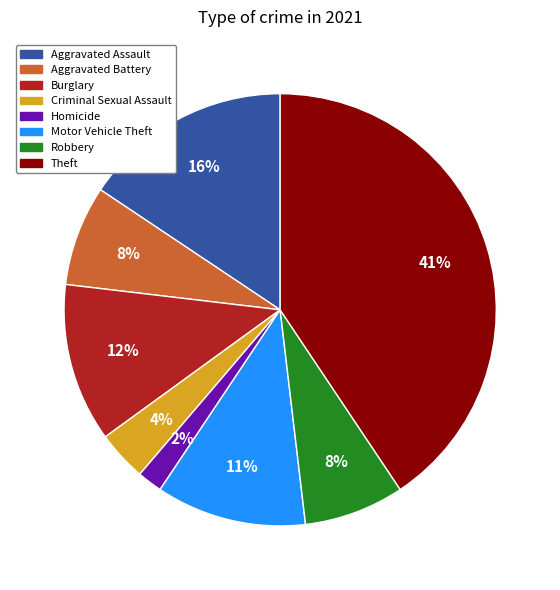

How many segments does this pie chart have?

8